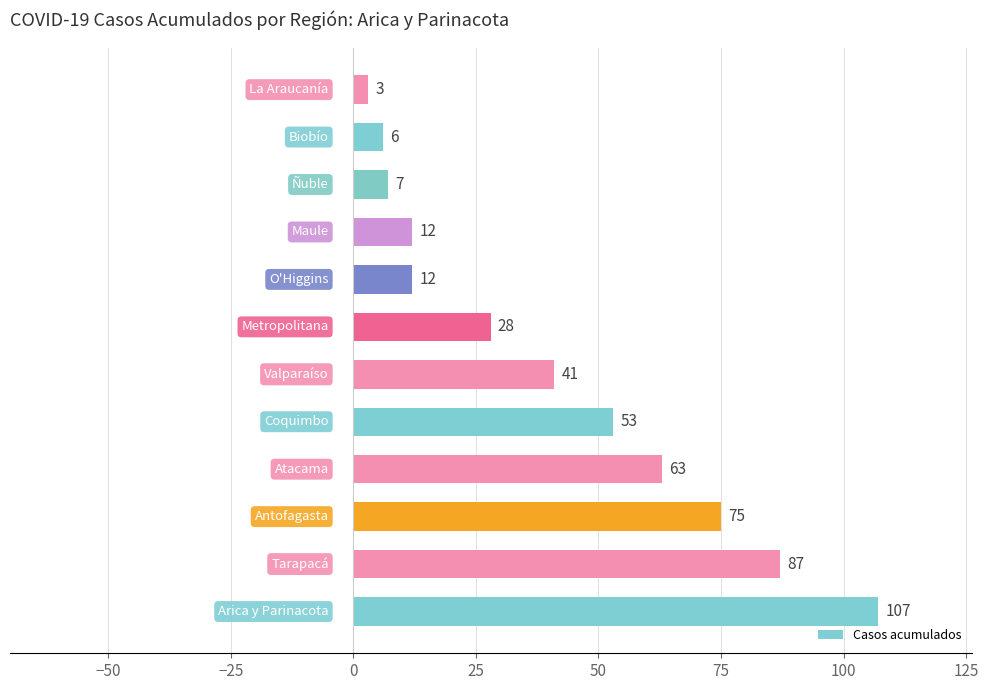

What is the minimum value shown in the chart?

3